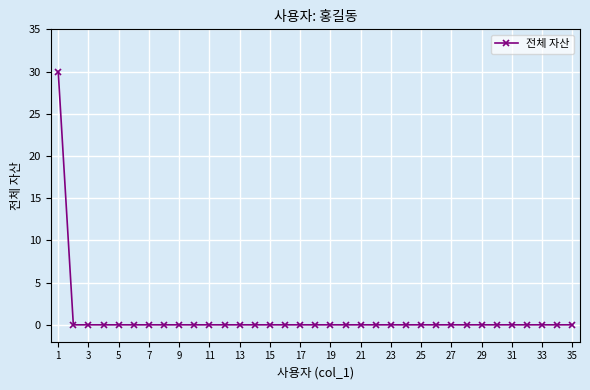

What is the greatest value displayed?

30